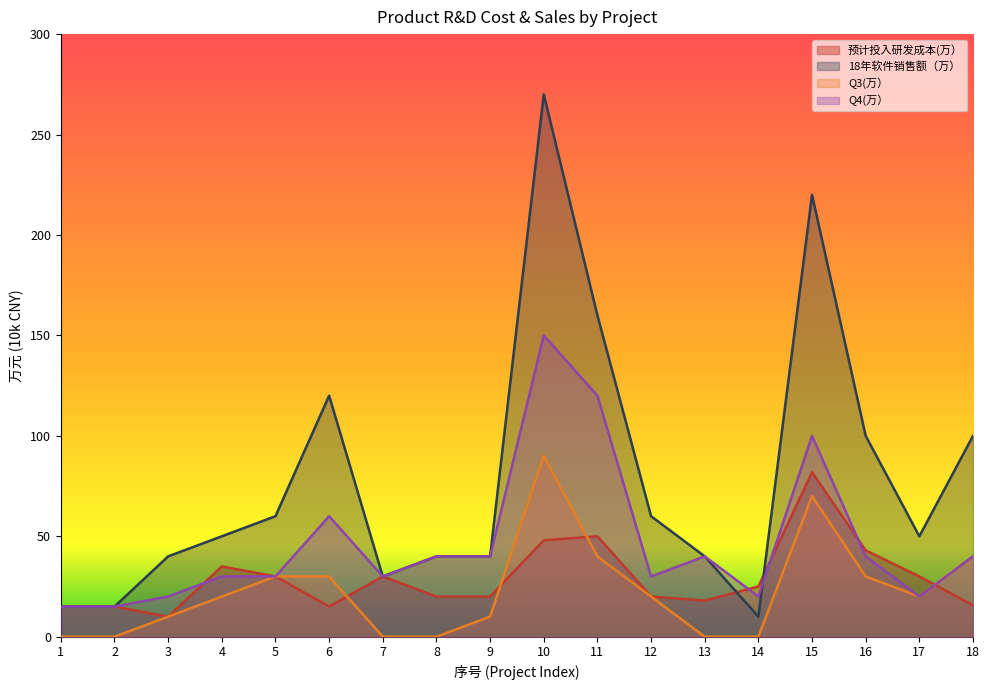

The Q3(万） series shows 20.0 at 12. True or false?

True